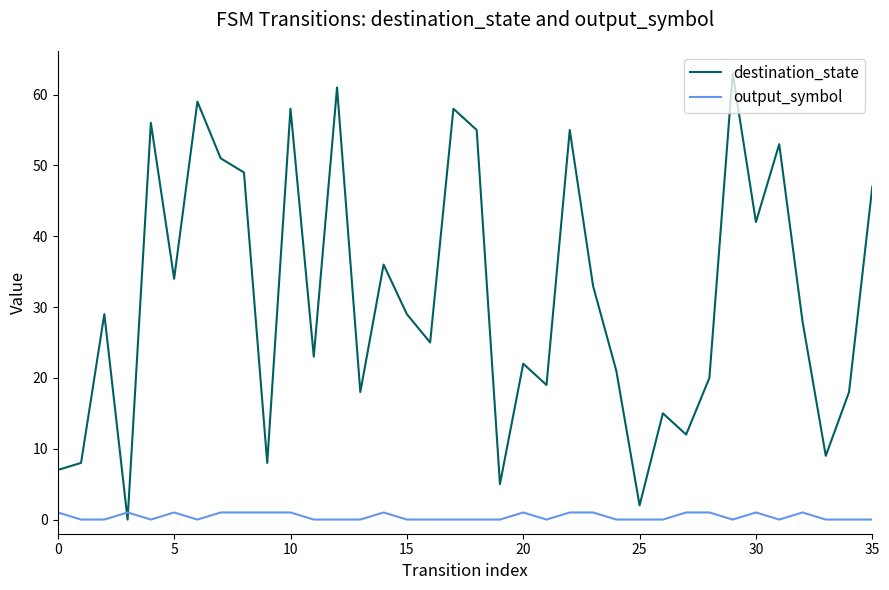

What is the difference between the maximum and minimum values in the output_symbol series?

1